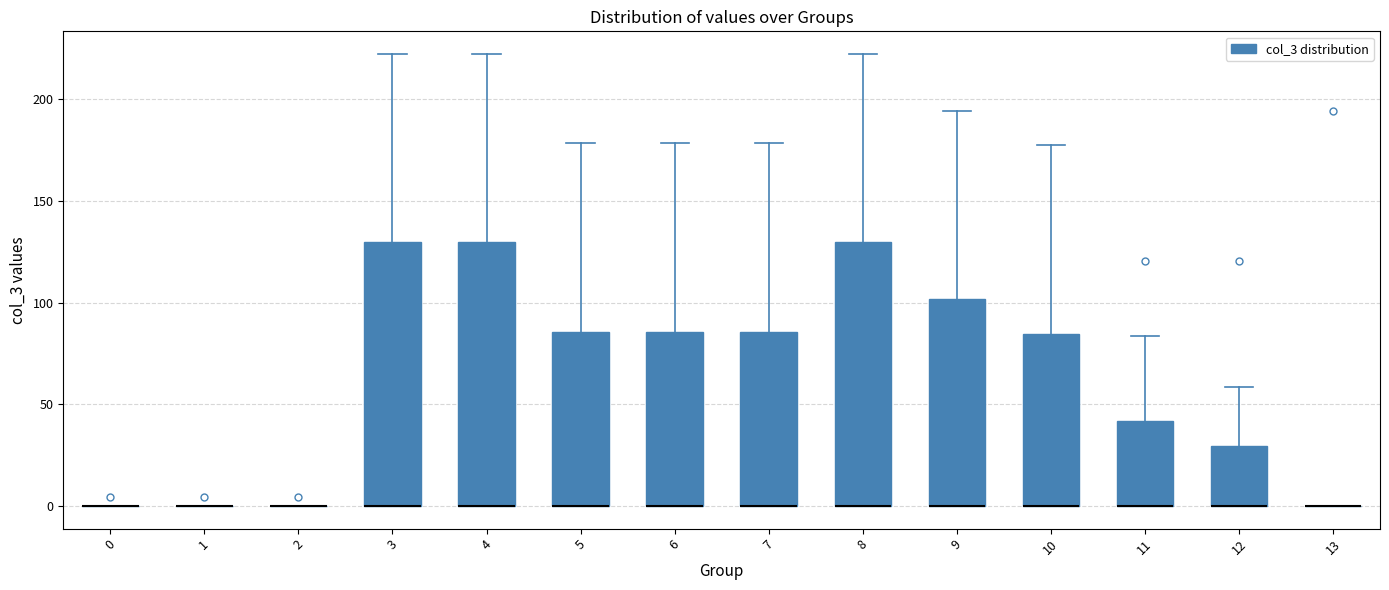

Where is the upper edge of the box at x = 3 on the y-axis? The values are not printed on the chart, so give them approximately, as read against the axis.

130